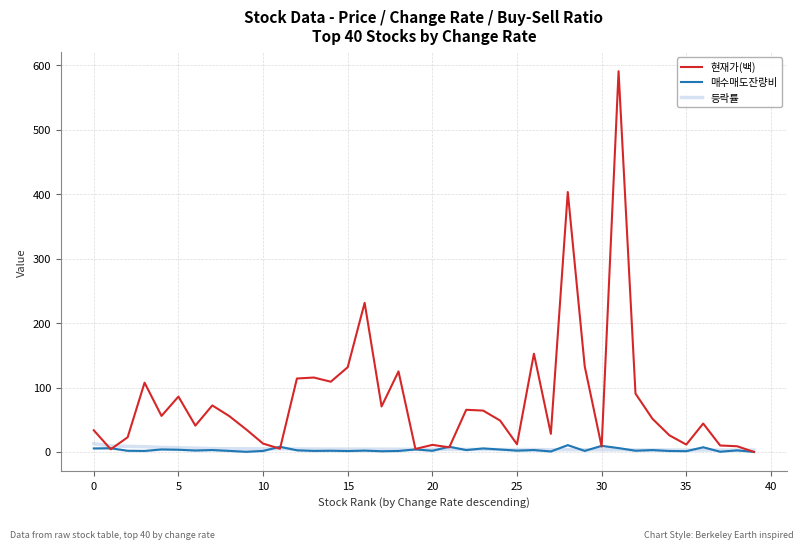

The 등락률 series shows 4.0 at 20. True or false?

True